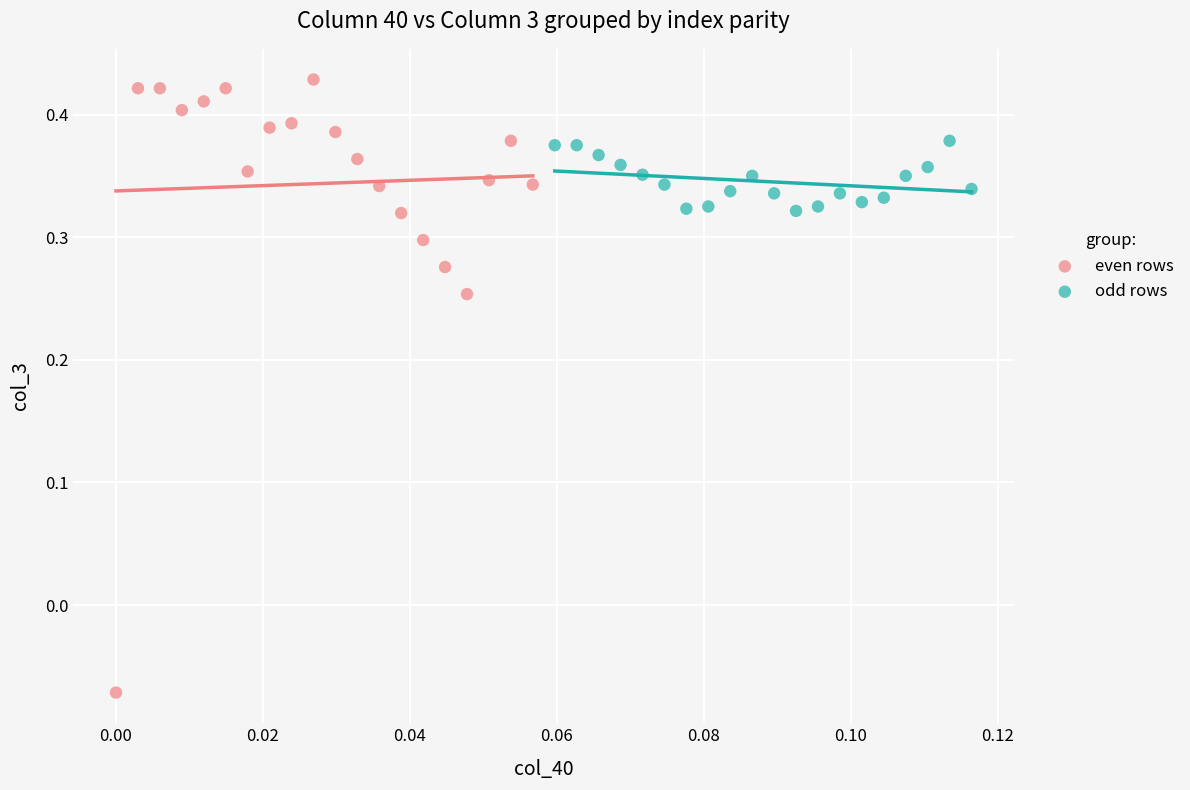

Which series reaches the maximum Y coordinate?

even rows